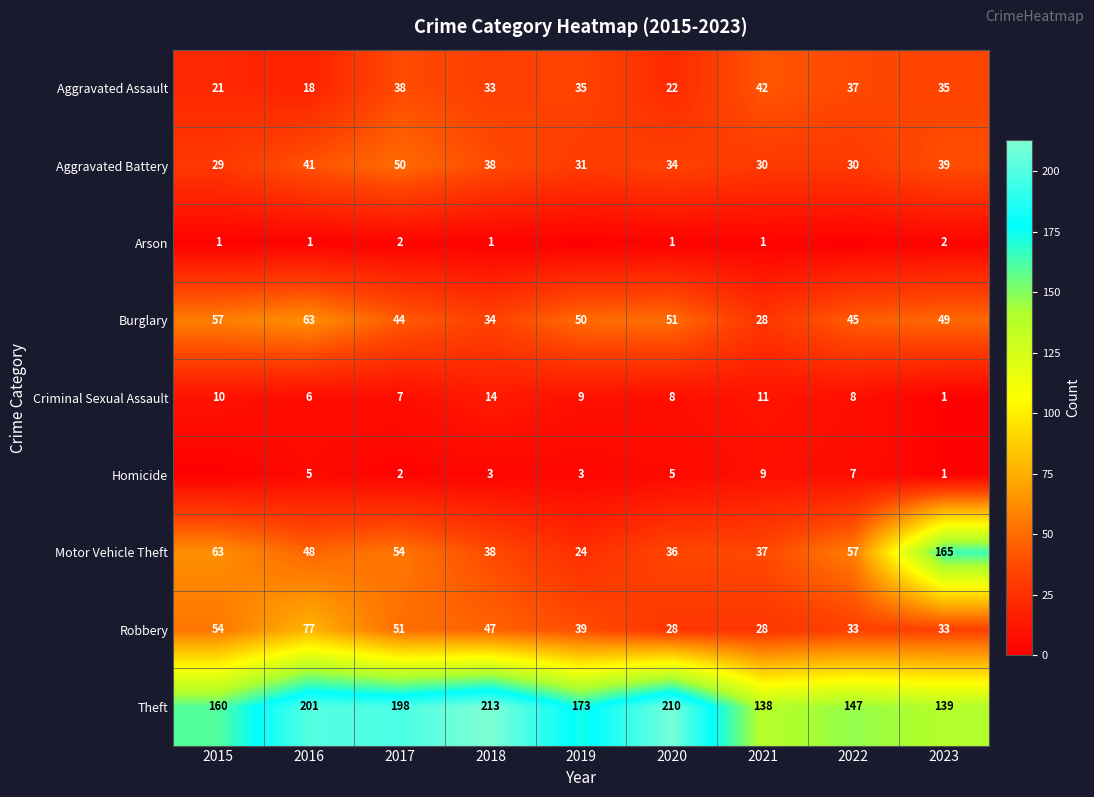

True or false: Theft has a value of 49 at 2015.

False